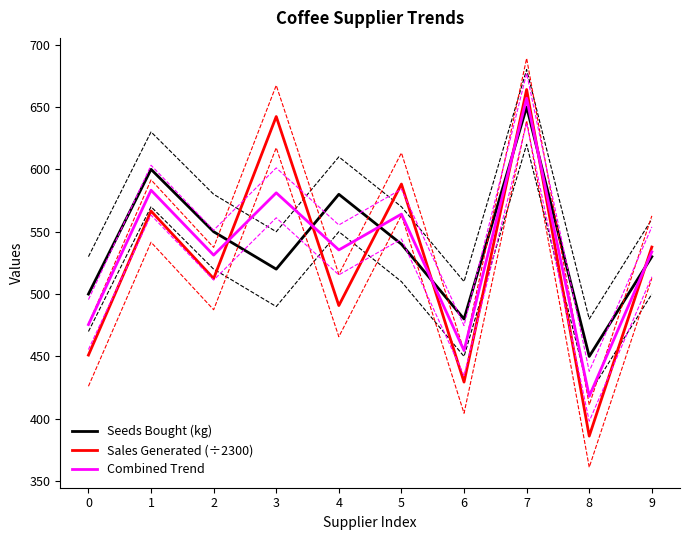

Rank the series at 6 from highest to lowest value.

Seeds Bought (kg), Combined Trend, Sales Generated (÷2300)